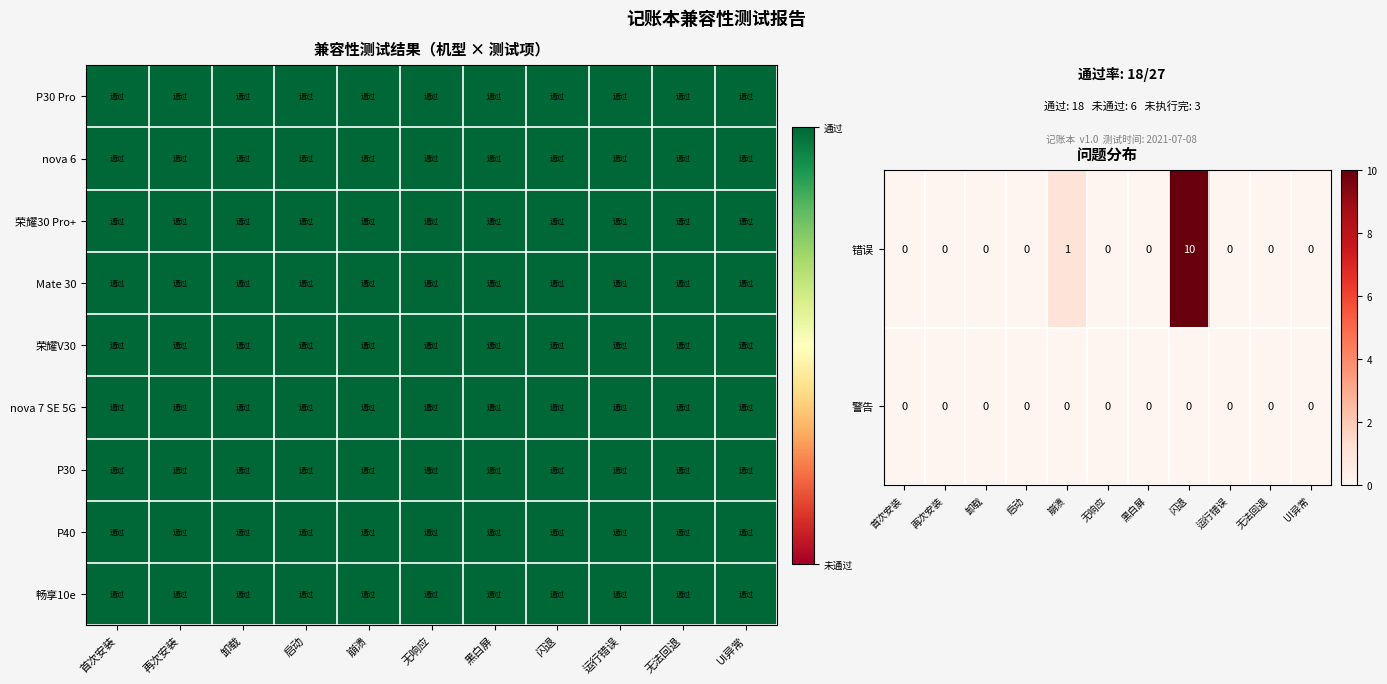

How many series are shown in this chart?

9